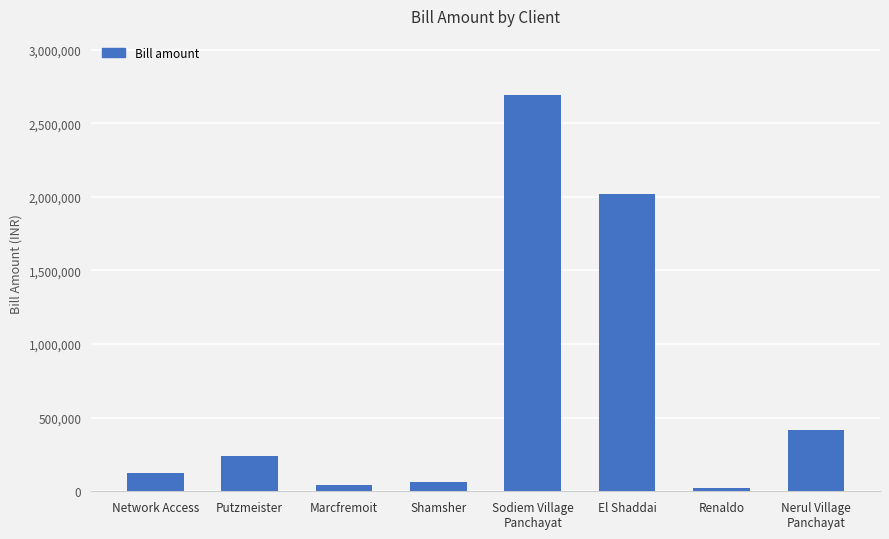

What is the label of the 2nd bar from the right?

Renaldo